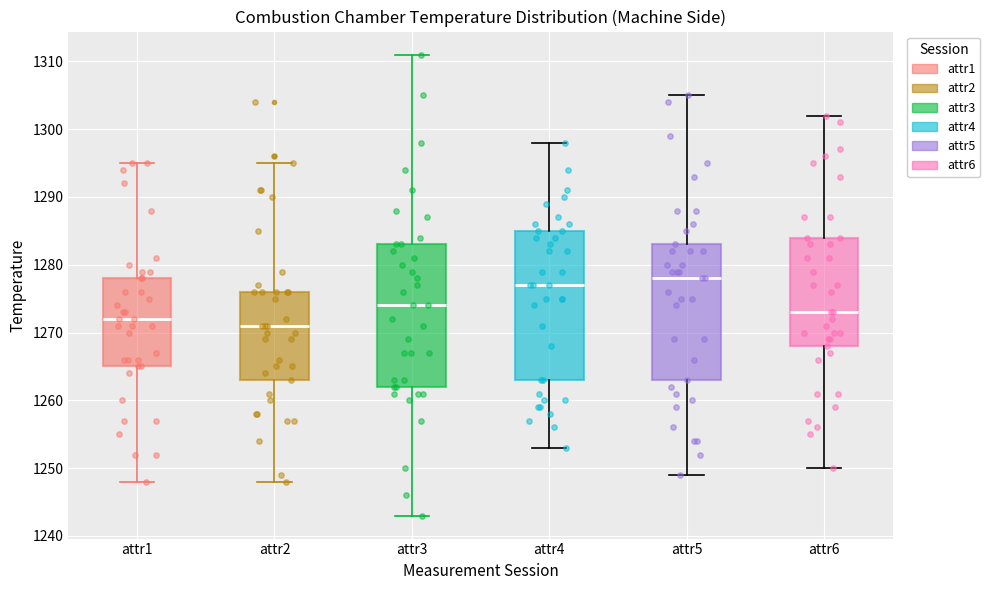

Reading left to right, read every box against the y-axis: the position of its median line, the range the box covers, and the ends of its whiskers. The values are not printed on the chart, so give them approximately, as read against the axis.

attr1: median 1272, box 1265 to 1278, whiskers 1248 to 1295
attr2: median 1271, box 1263 to 1276, whiskers 1248 to 1295
attr3: median 1274, box 1262 to 1283, whiskers 1243 to 1311
attr4: median 1277, box 1263 to 1285, whiskers 1253 to 1298
attr5: median 1278, box 1263 to 1283, whiskers 1249 to 1305
attr6: median 1273, box 1268 to 1284, whiskers 1250 to 1302